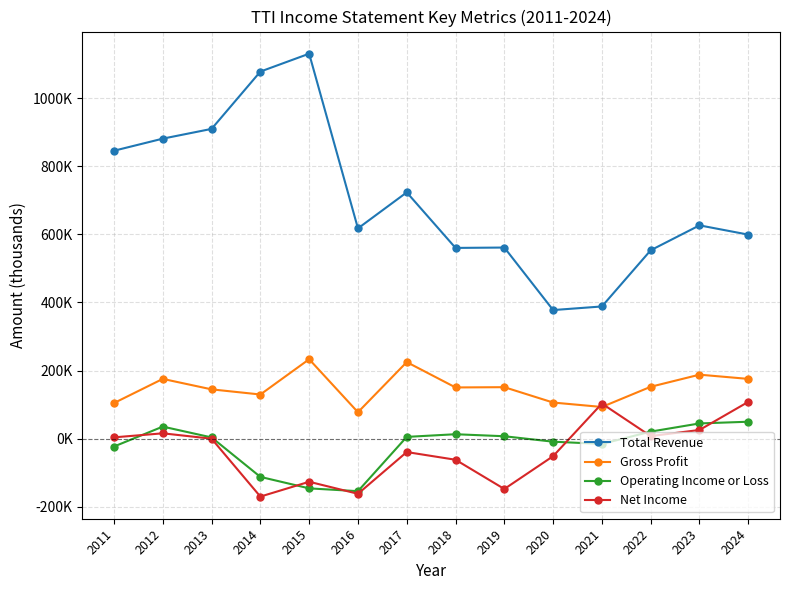

Which has a higher value, 2018 or 2021?

2018